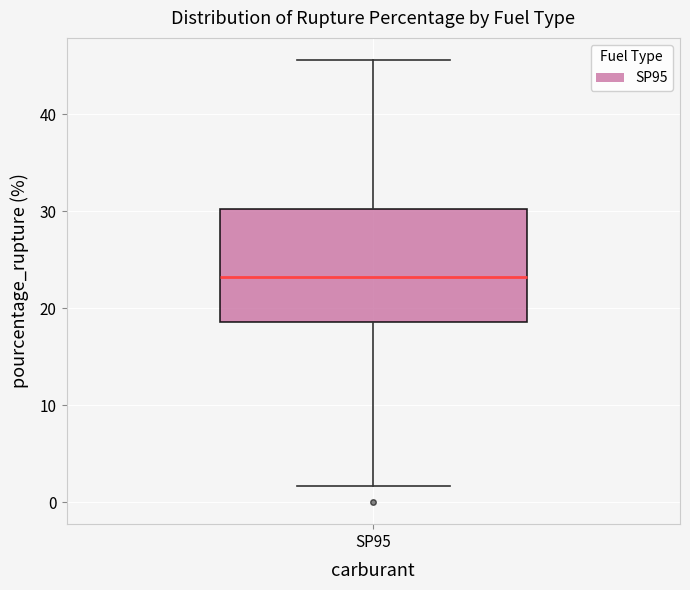

Where is the lower edge of the box for SP95 on the y-axis? The values are not printed on the chart, so give them approximately, as read against the axis.

19